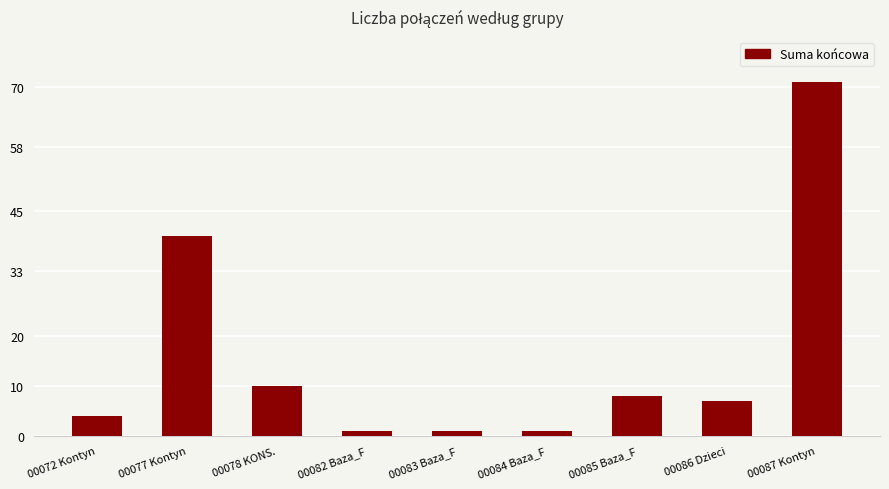

What is the value of the 4th bar from the left?

1